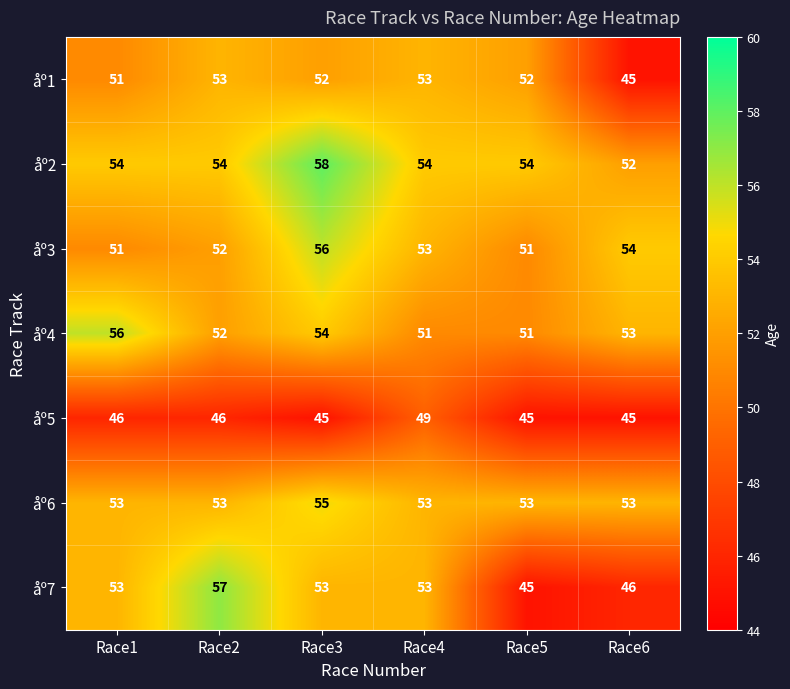

At Race3, list the series in order from smallest to largest.

åº5, åº1, åº7, åº4, åº6, åº3, åº2